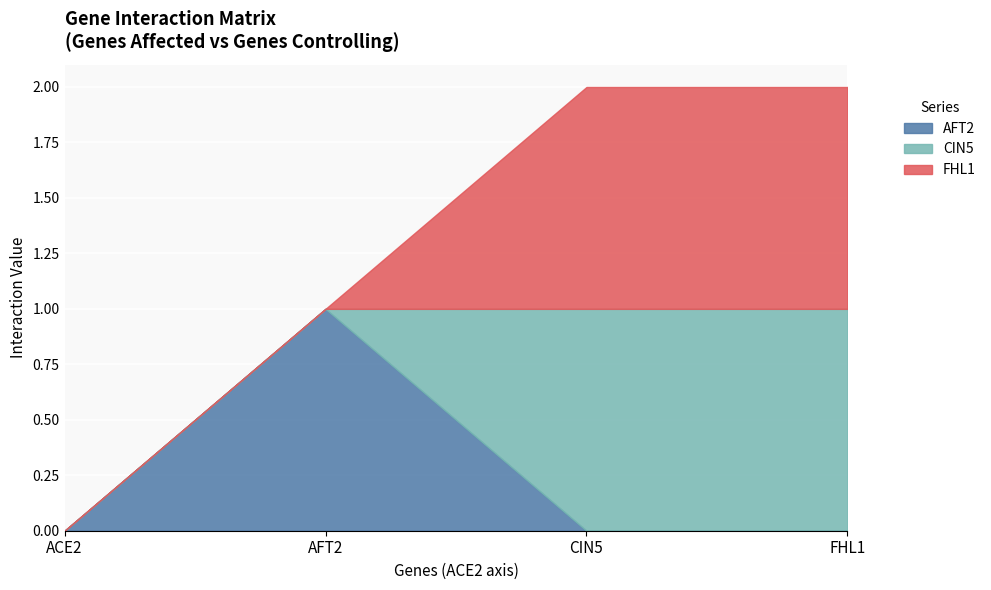

What is the sum of all FHL1 values?

2